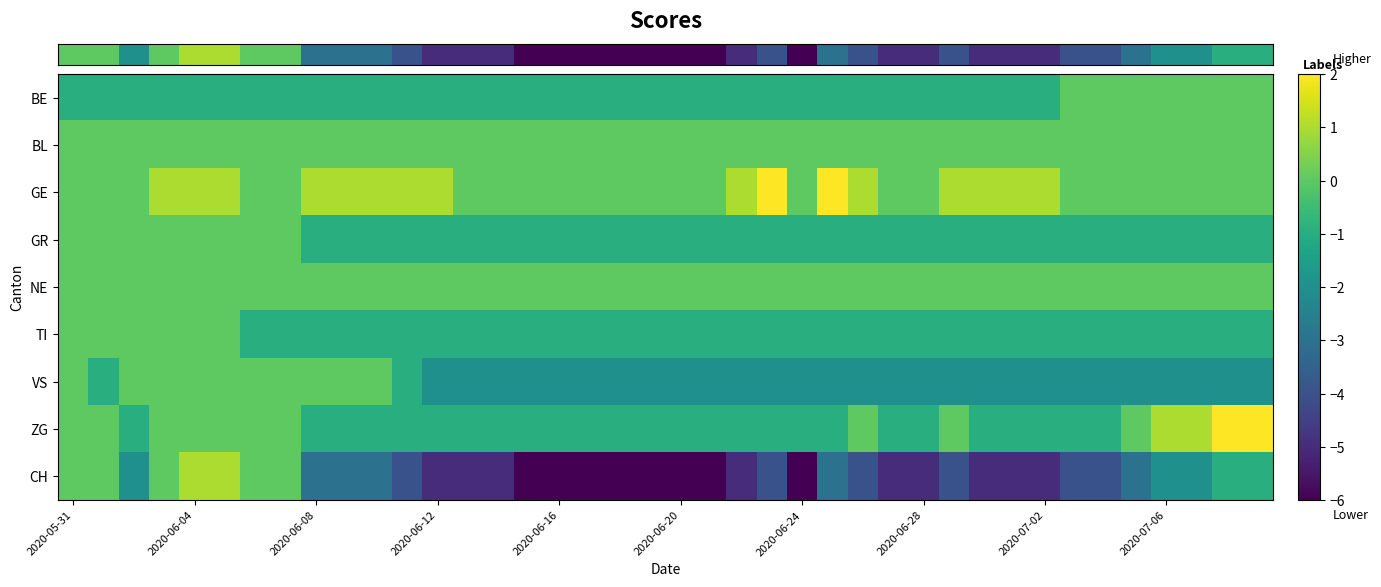

Reading left to right, extract all data points from this chart.

row_0: -1	-1	-1	-1	-1	-1	-1	-1	-1	-1	-1	-1	-1	-1	-1	-1	-1	-1	-1	-1	-1	-1	-1	-1	-1	-1	-1	-1	-1	-1	-1	-1	-1	0	0	0	0	0	0	0
row_1: 0	0	0	0	0	0	0	0	0	0	0	0	0	0	0	0	0	0	0	0	0	0	0	0	0	0	0	0	0	0	0	0	0	0	0	0	0	0	0	0
row_2: 0	0	0	1	1	1	0	0	1	1	1	1	1	0	0	0	0	0	0	0	0	0	1	2	0	2	1	0	0	1	1	1	1	0	0	0	0	0	0	0
row_3: 0	0	0	0	0	0	0	0	-1	-1	-1	-1	-1	-1	-1	-1	-1	-1	-1	-1	-1	-1	-1	-1	-1	-1	-1	-1	-1	-1	-1	-1	-1	-1	-1	-1	-1	-1	-1	-1
row_4: 0	0	0	0	0	0	0	0	0	0	0	0	0	0	0	0	0	0	0	0	0	0	0	0	0	0	0	0	0	0	0	0	0	0	0	0	0	0	0	0
row_5: 0	0	0	0	0	0	-1	-1	-1	-1	-1	-1	-1	-1	-1	-1	-1	-1	-1	-1	-1	-1	-1	-1	-1	-1	-1	-1	-1	-1	-1	-1	-1	-1	-1	-1	-1	-1	-1	-1
row_6: 0	-1	0	0	0	0	0	0	0	0	0	-1	-2	-2	-2	-2	-2	-2	-2	-2	-2	-2	-2	-2	-2	-2	-2	-2	-2	-2	-2	-2	-2	-2	-2	-2	-2	-2	-2	-2
row_7: 0	0	-1	0	0	0	0	0	-1	-1	-1	-1	-1	-1	-1	-1	-1	-1	-1	-1	-1	-1	-1	-1	-1	-1	0	-1	-1	0	-1	-1	-1	-1	-1	0	1	1	2	2
row_8: 0	0	-2	0	1	1	0	0	-3	-3	-3	-4	-5	-5	-5	-6	-6	-6	-6	-6	-6	-6	-5	-4	-6	-3	-4	-5	-5	-4	-5	-5	-5	-4	-4	-3	-2	-2	-1	-1